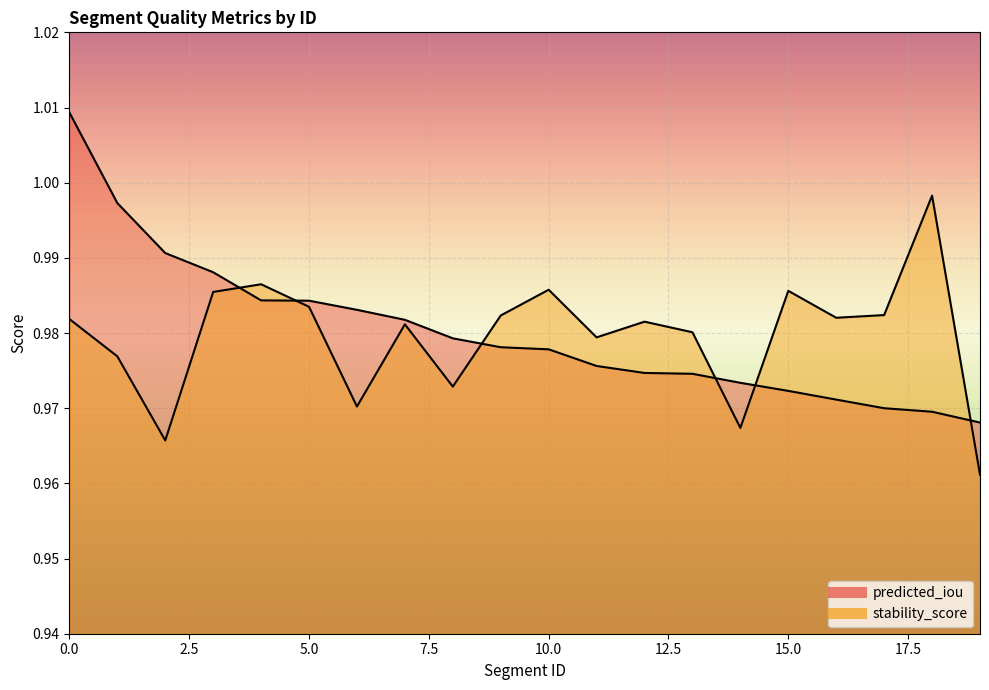

Reading right to left, what are all the values shown in this chart?

predicted_iou: 1.0	1.0	1.0	1.0	1.0	1.0	1.0	1.0	1.0	1.0	1.0	1.0	1.0	1.0	1.0	1.0	1.0	1.0	1.0	1.0
stability_score: 1.0	1.0	1.0	1.0	1.0	1.0	1.0	1.0	1.0	1.0	1.0	1.0	1.0	1.0	1.0	1.0	1.0	1.0	1.0	1.0